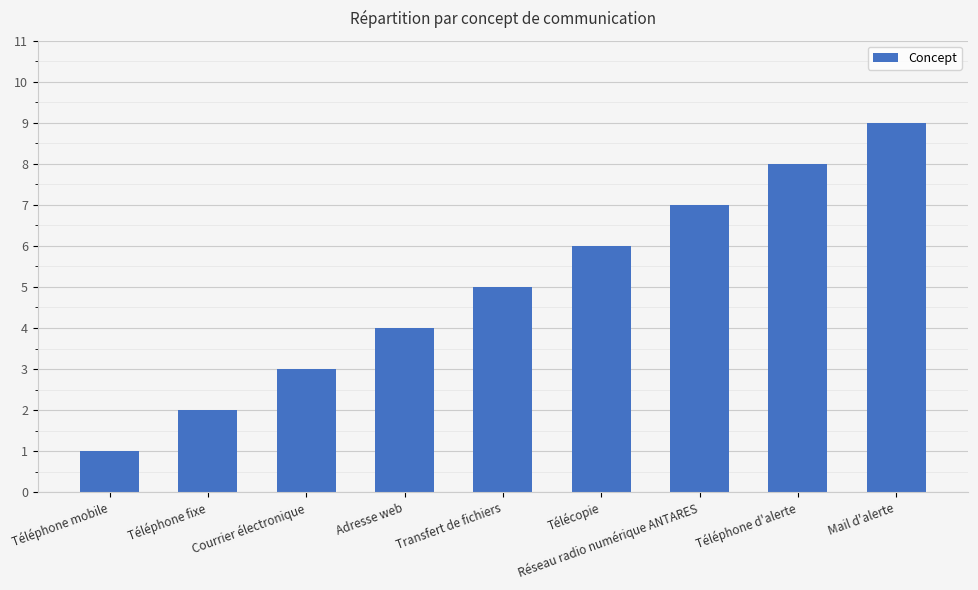

At which category does the chart reach its peak across all series?

Mail d'alerte